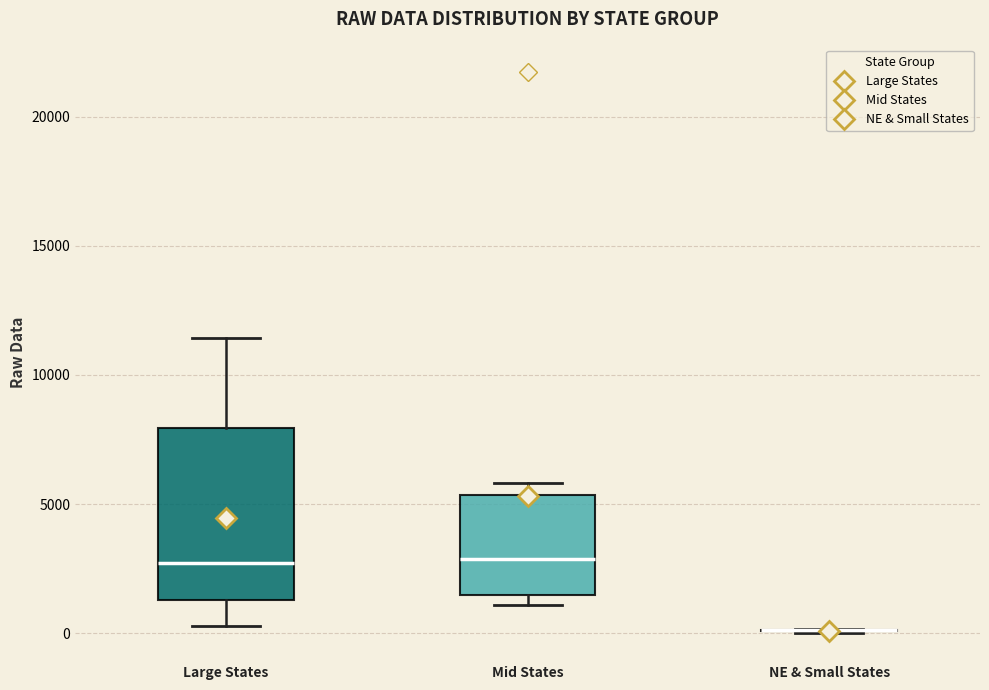

Where does the median line of the box for Mid States sit on the y-axis? The values are not printed on the chart, so give them approximately, as read against the axis.

3000